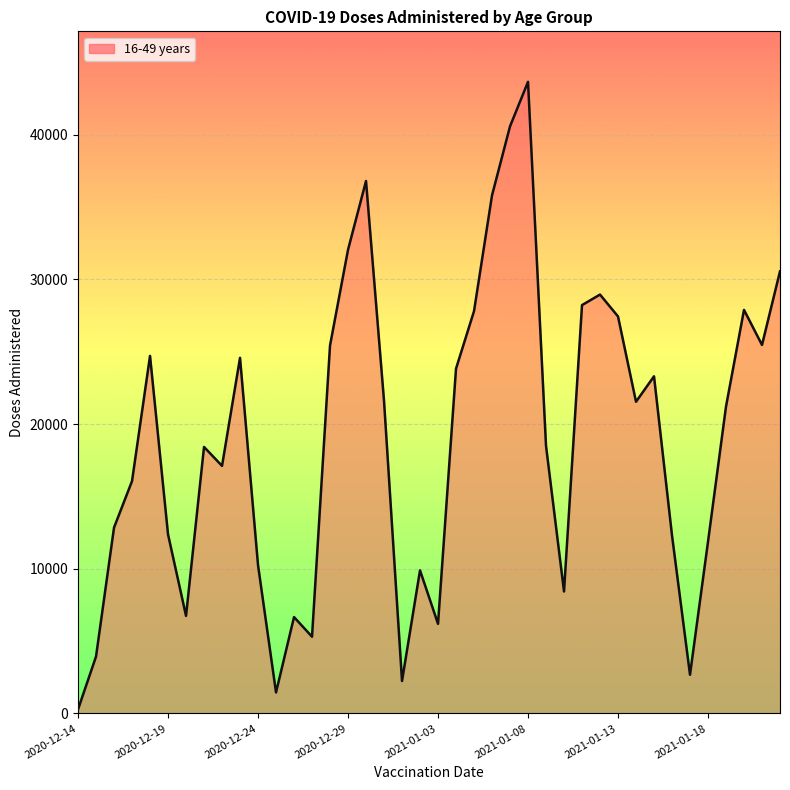

What is the difference between the maximum and minimum values?

43378